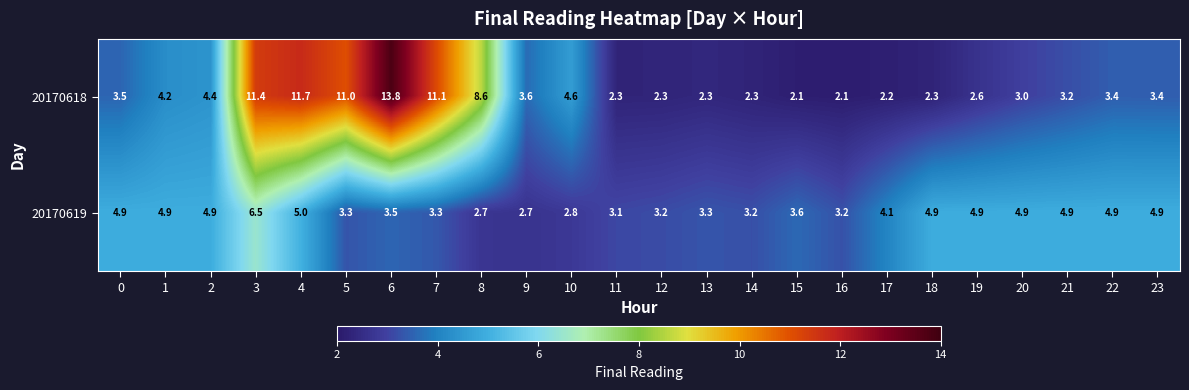

Which label corresponds to the largest value in the chart?

6